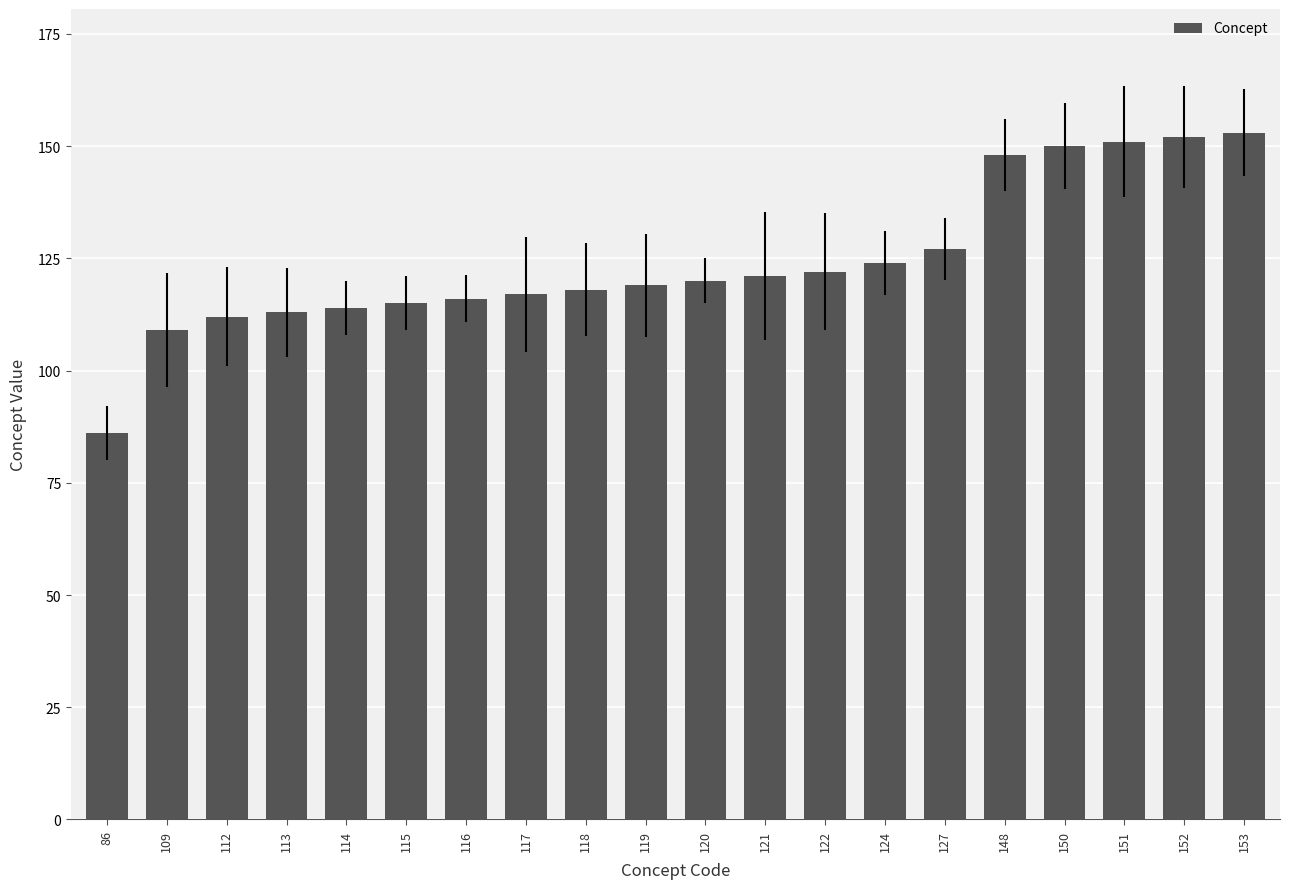

Read the value at 116, to the nearest 10.

120